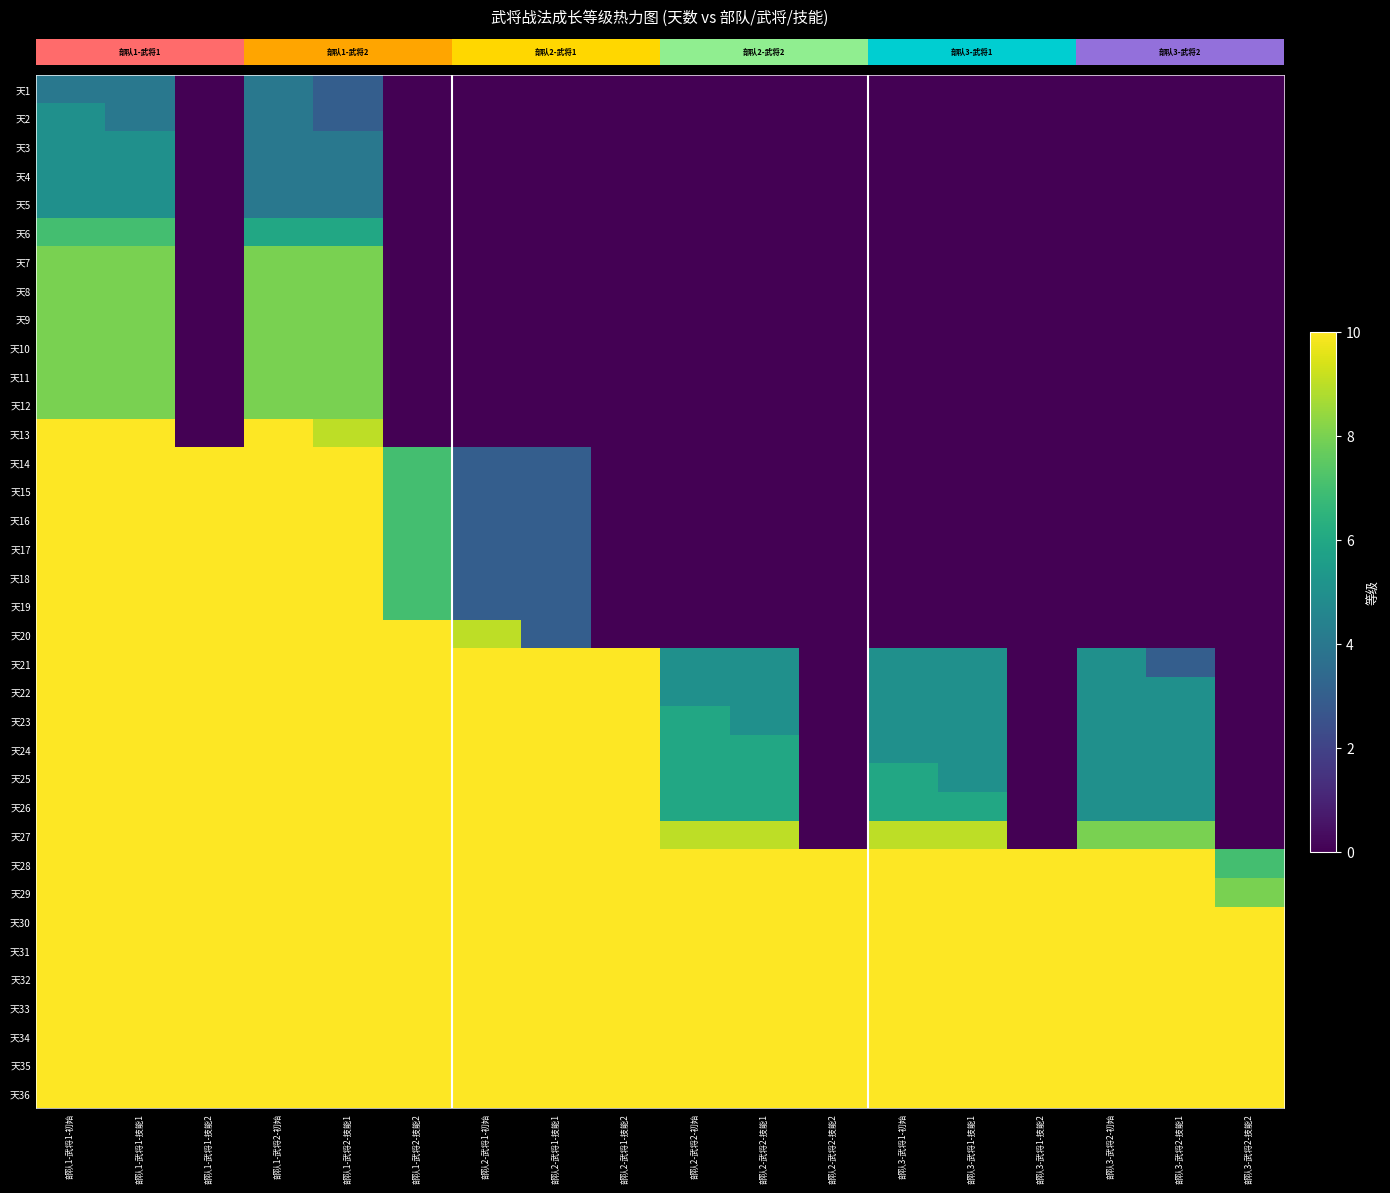

Between 部队2-武将2-技能1 and 部队3-武将1-技能2, which is larger?

部队2-武将2-技能1